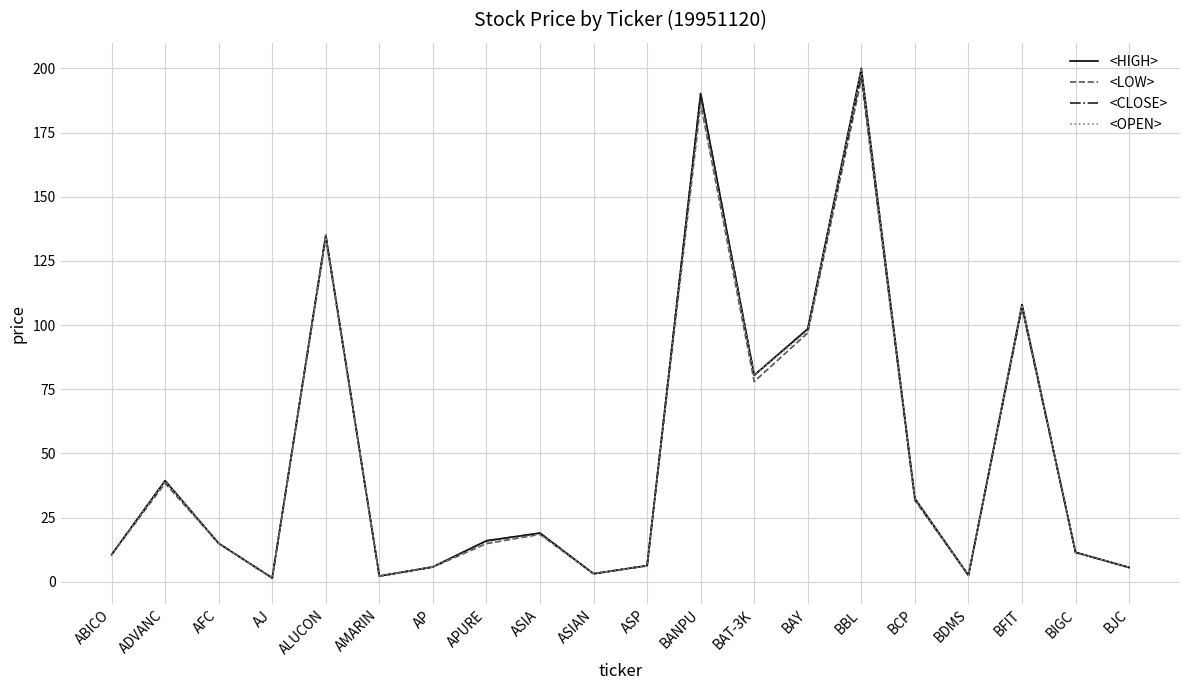

What is the approximate value of <LOW> at BAY?

97.0